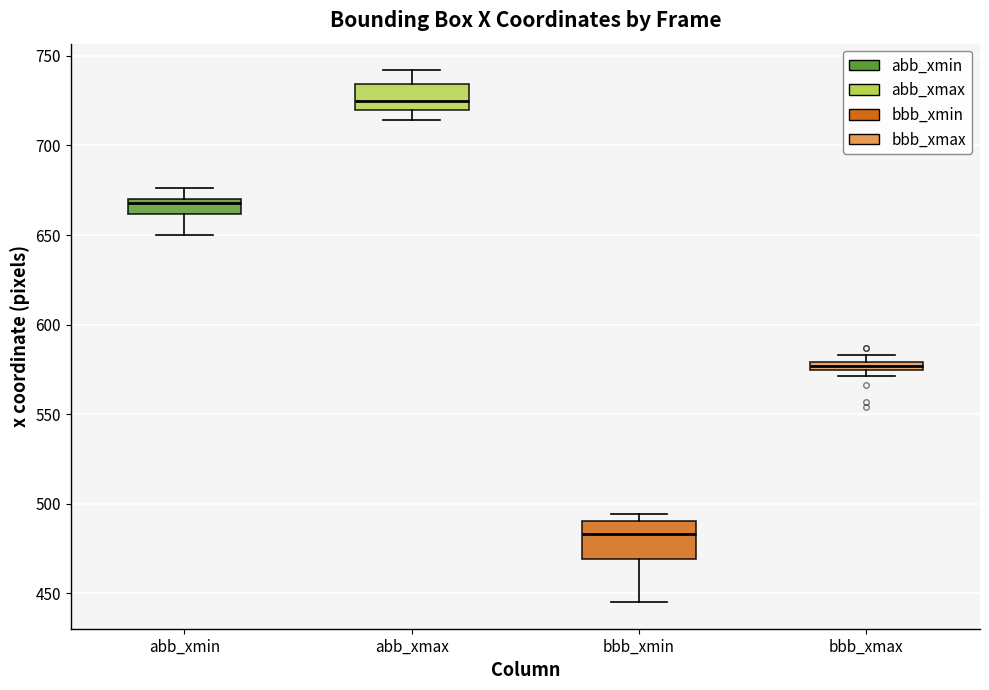

Which box is the tallest, from its lower edge to its upper edge?

bbb_xmin